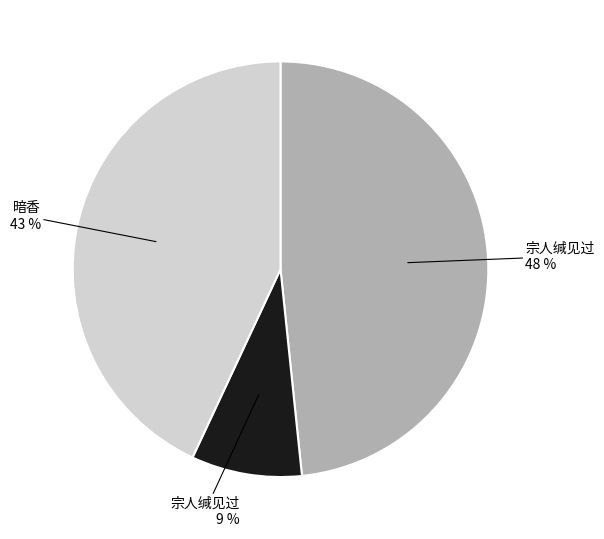

To the nearest percent, what is the average slice percentage?

33%